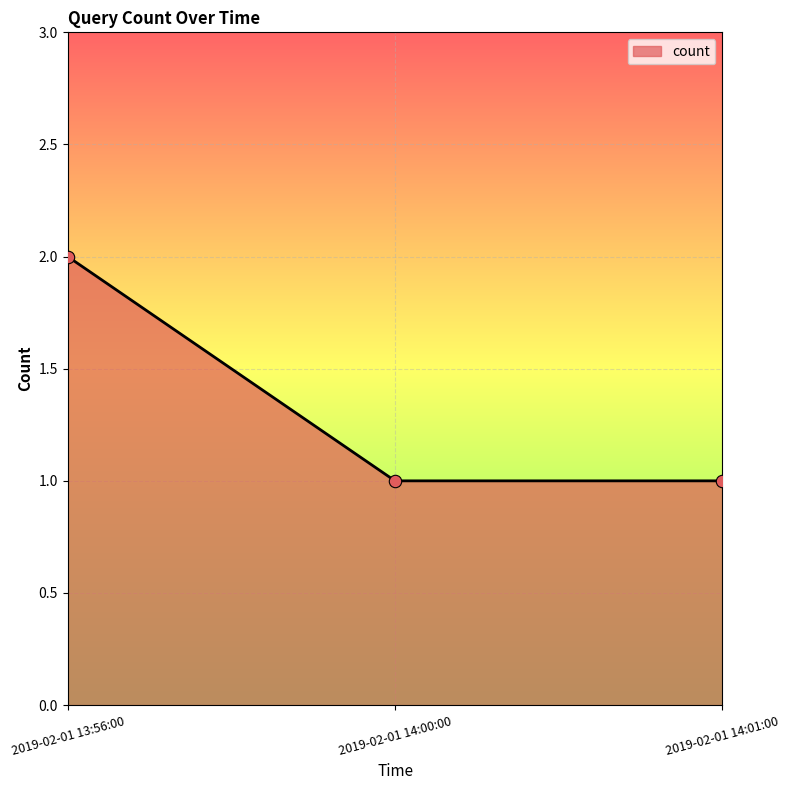

Approximately how many times larger is the value at 2019-02-01 14:01:00 compared to 2019-02-01 14:00:00?

1.0